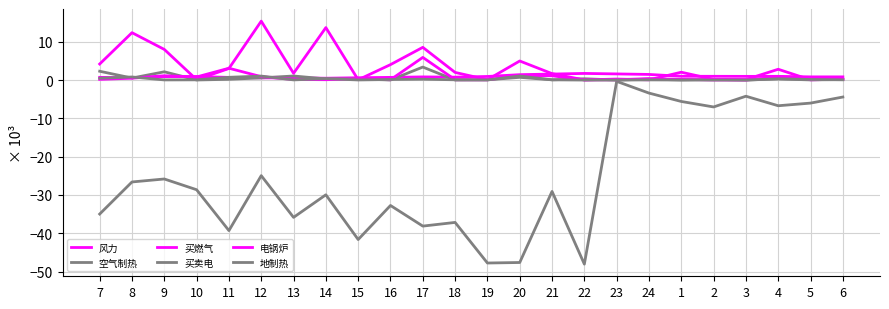

What is the total value across all series at 19?

-46.6